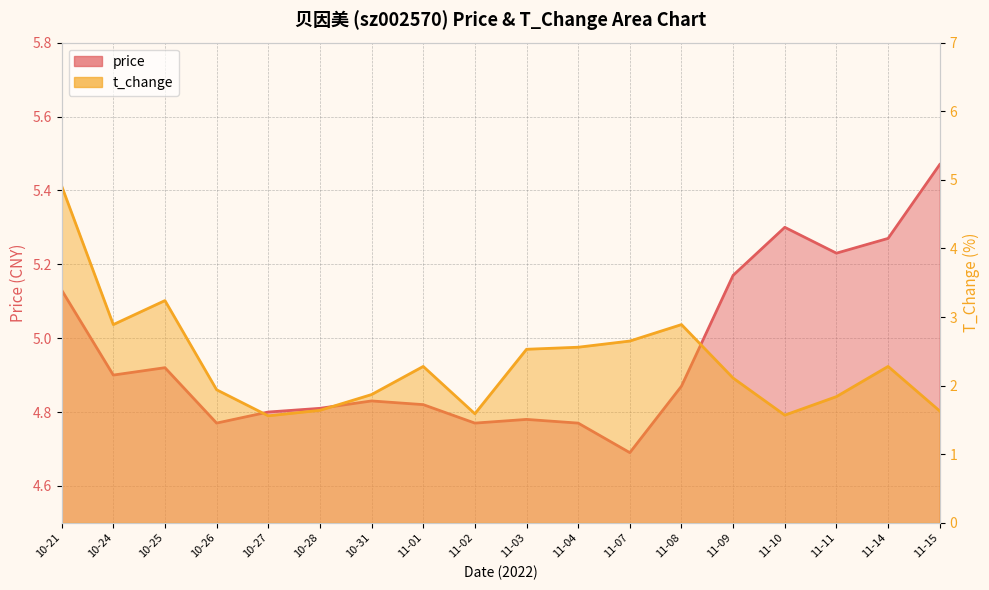

Rank the categories by price value from lowest to highest.

11-07, 10-26, 11-02, 11-04, 11-03, 10-27, 10-28, 11-01, 10-31, 11-08, 10-24, 10-25, 10-21, 11-09, 11-11, 11-14, 11-10, 11-15